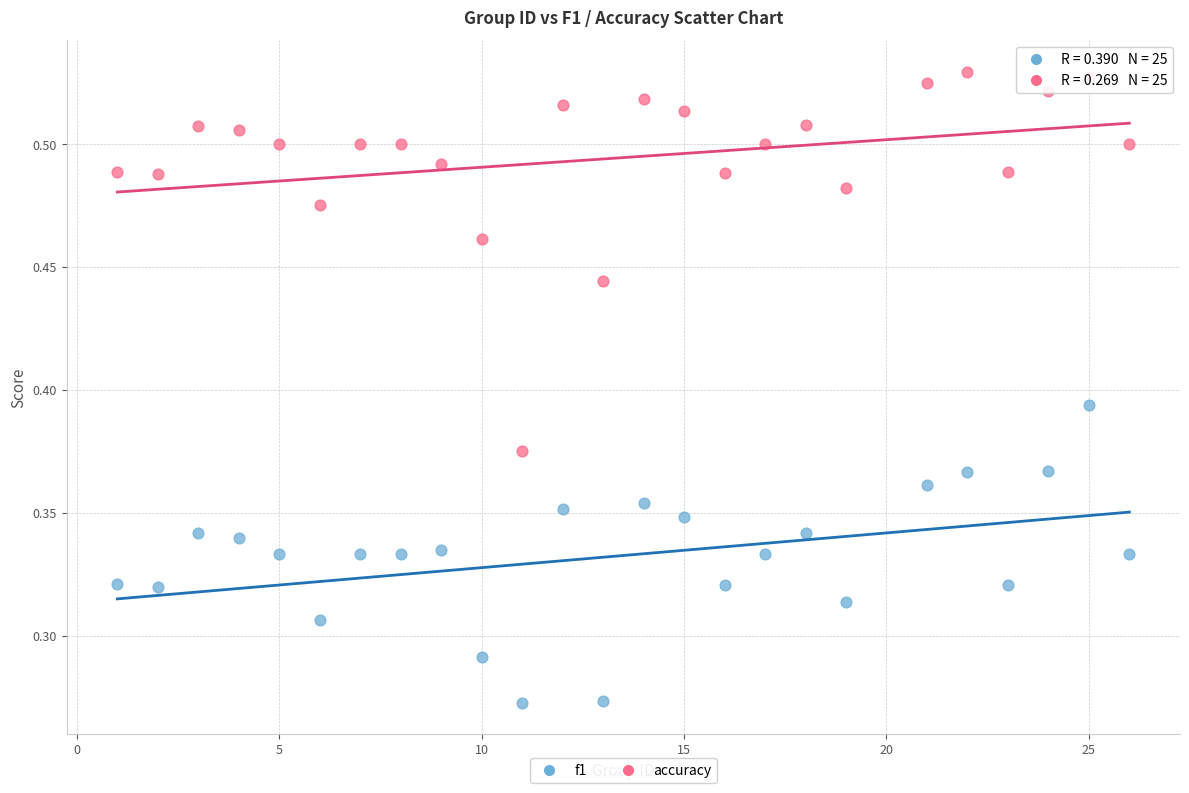

Which series has the widest spread of Y values?

accuracy